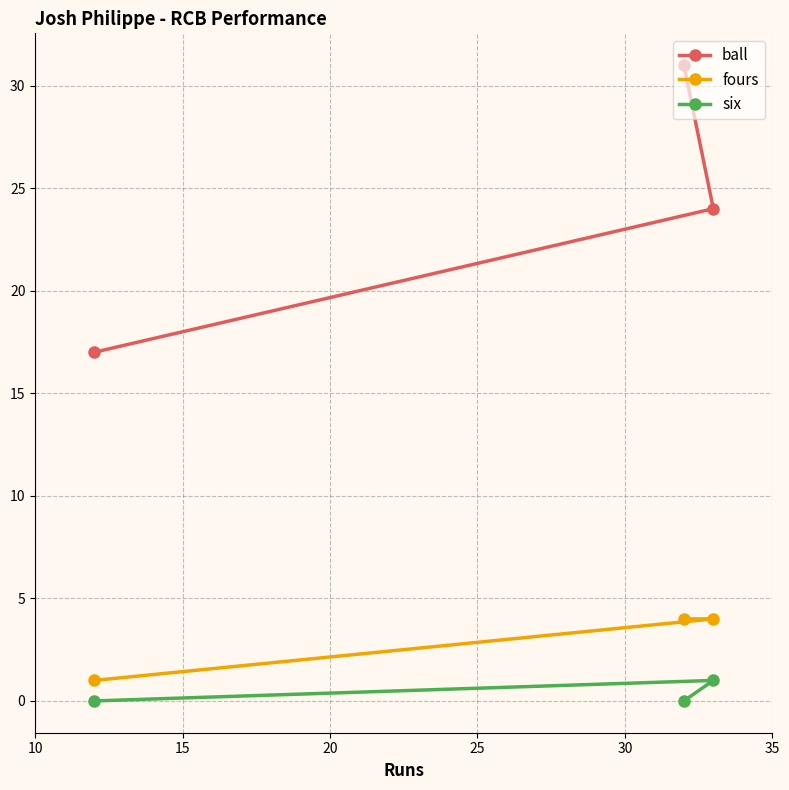

Reading left to right, extract all data points from this chart.

ball: 17	31	24
fours: 1	4	4
six: 0	0	1